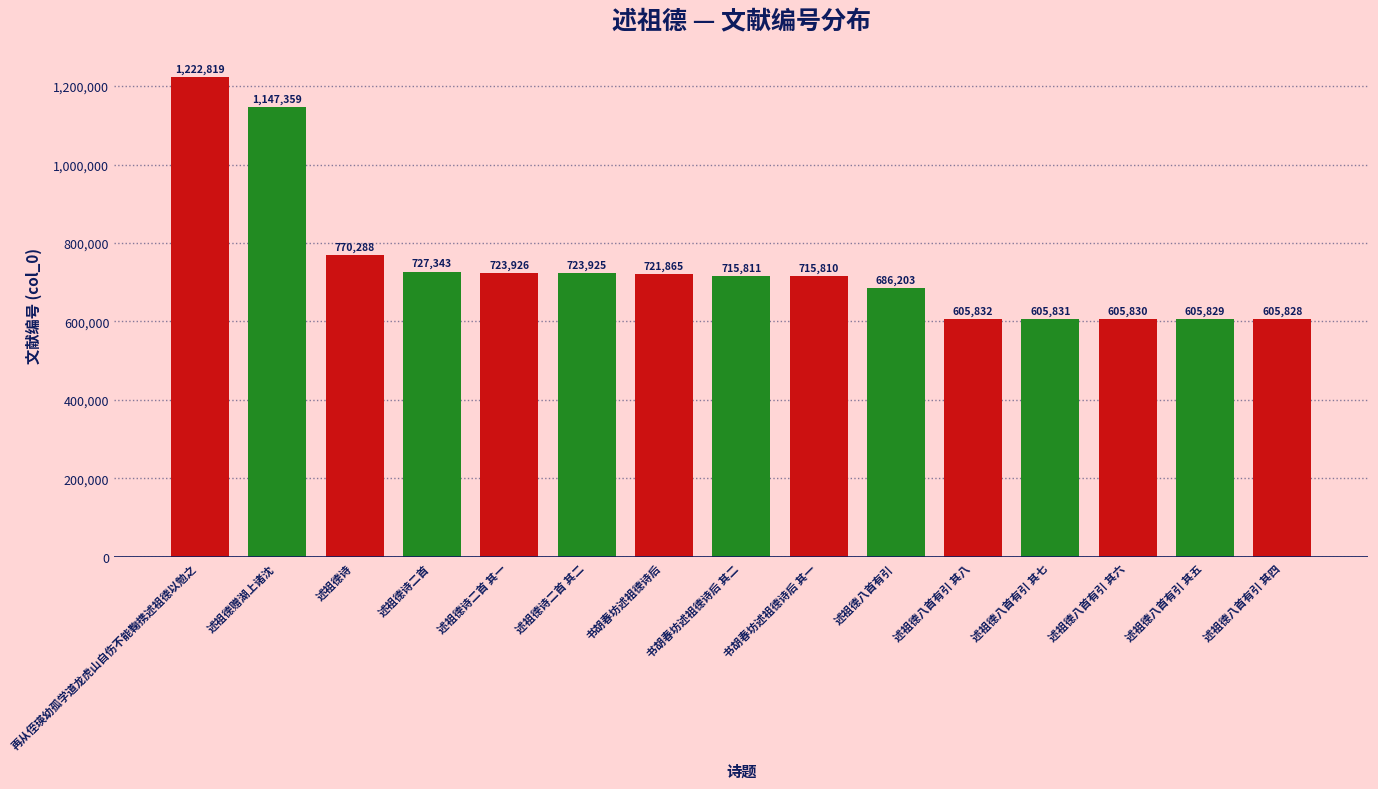

What is the difference between the maximum and minimum values?

616991